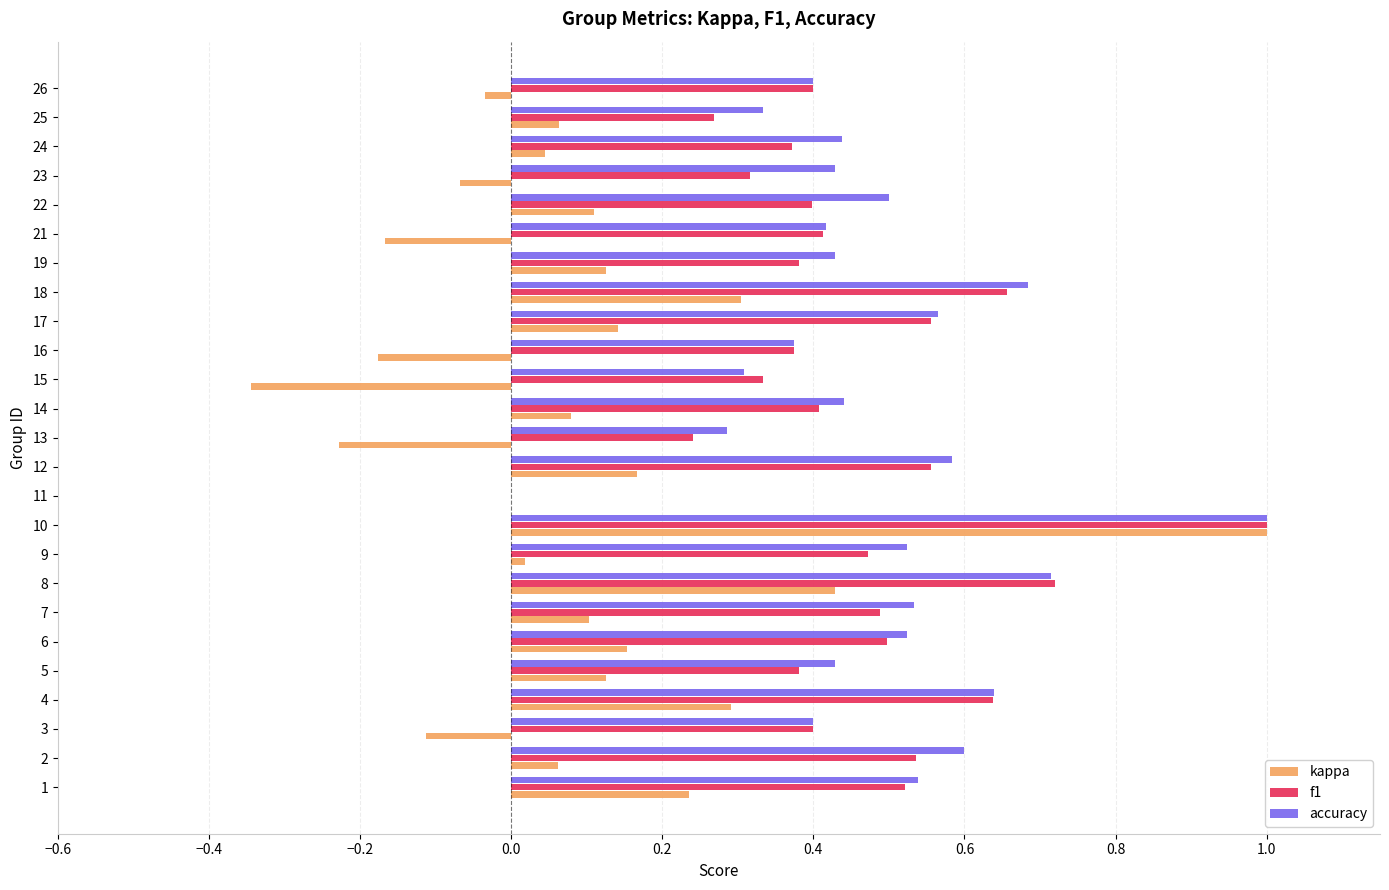

What is the sum of the f1 values at 17 and 21?

1.0